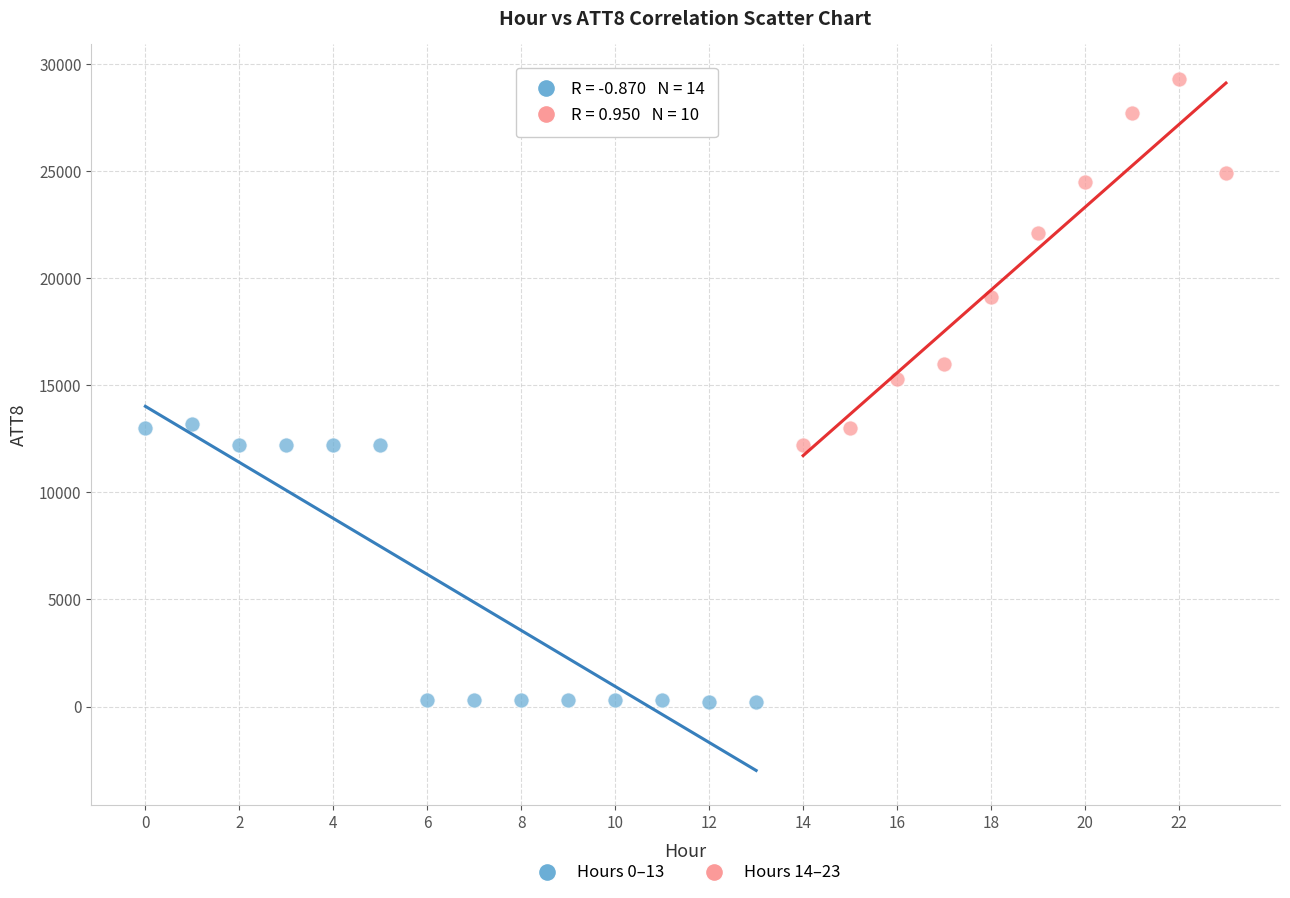

Which series contains the lowest Y value?

Hours 0–13